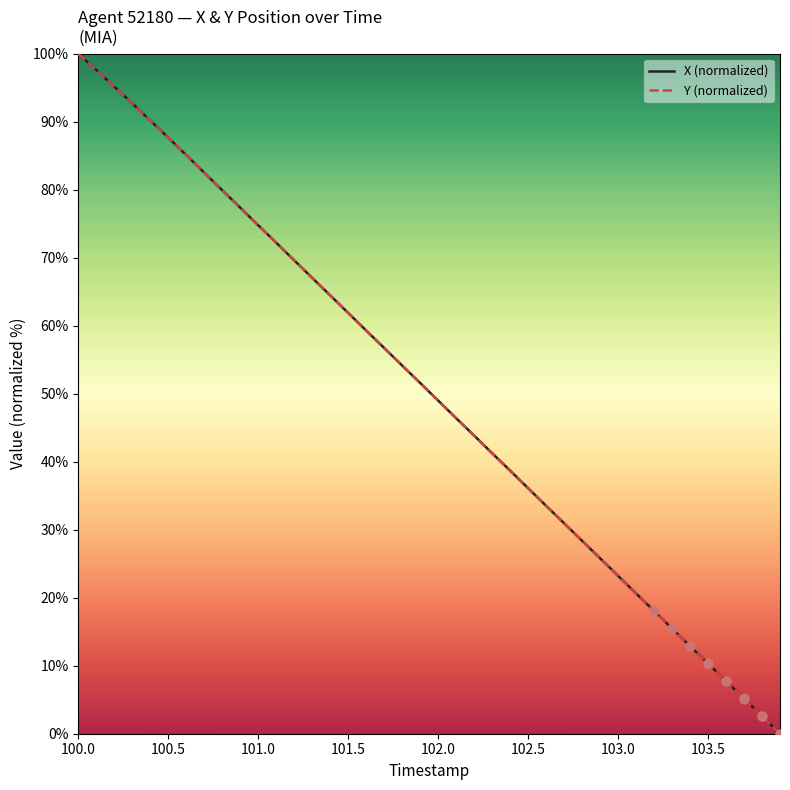

What is the greatest value displayed?

100.0